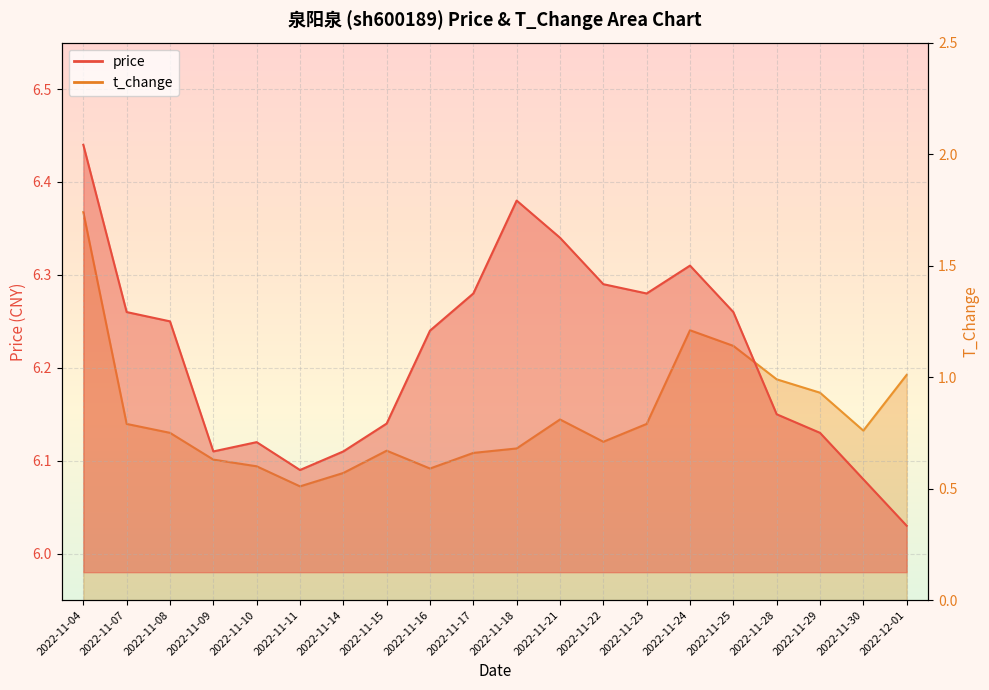

What value does the price series have at 2022-11-21?

6.3